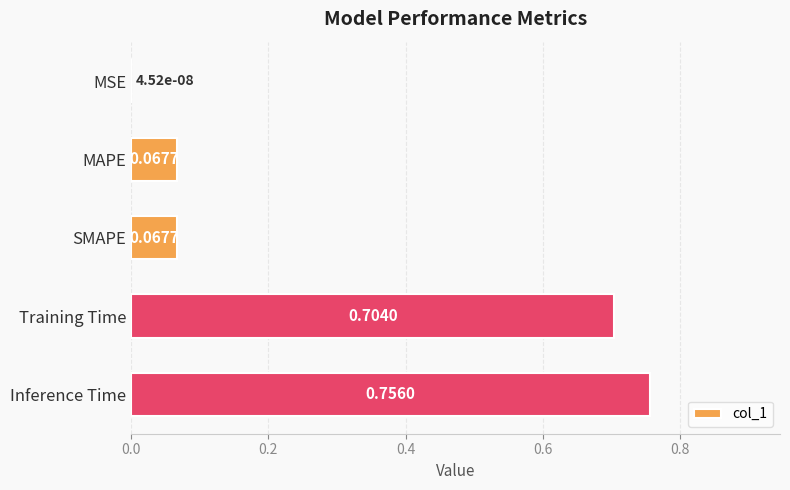

At which category does the chart reach its peak across all series?

Inference Time